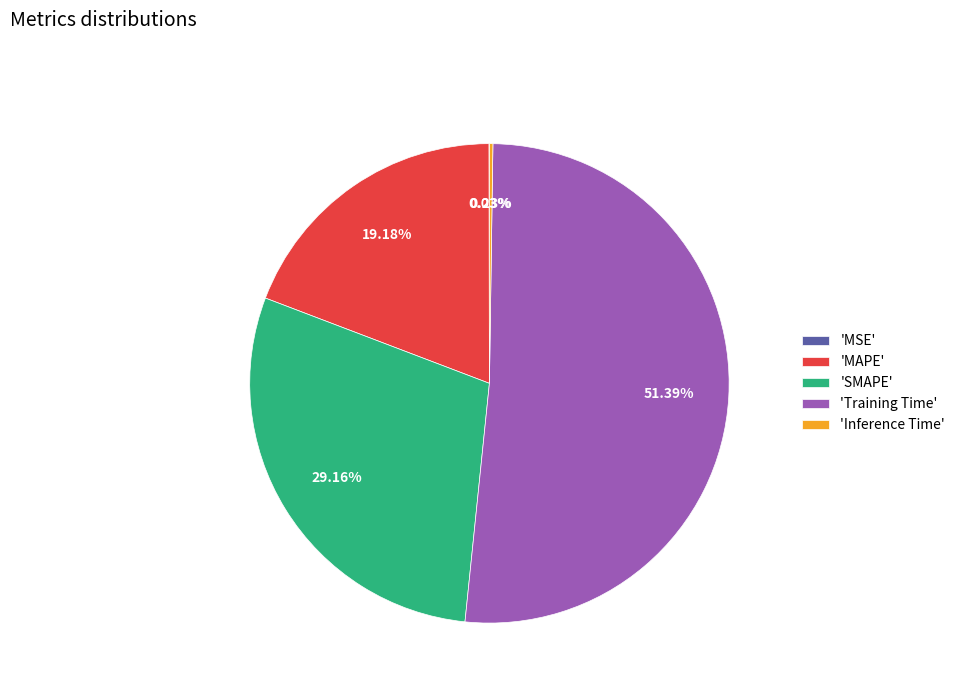

Does any single category account for the majority?

Yes